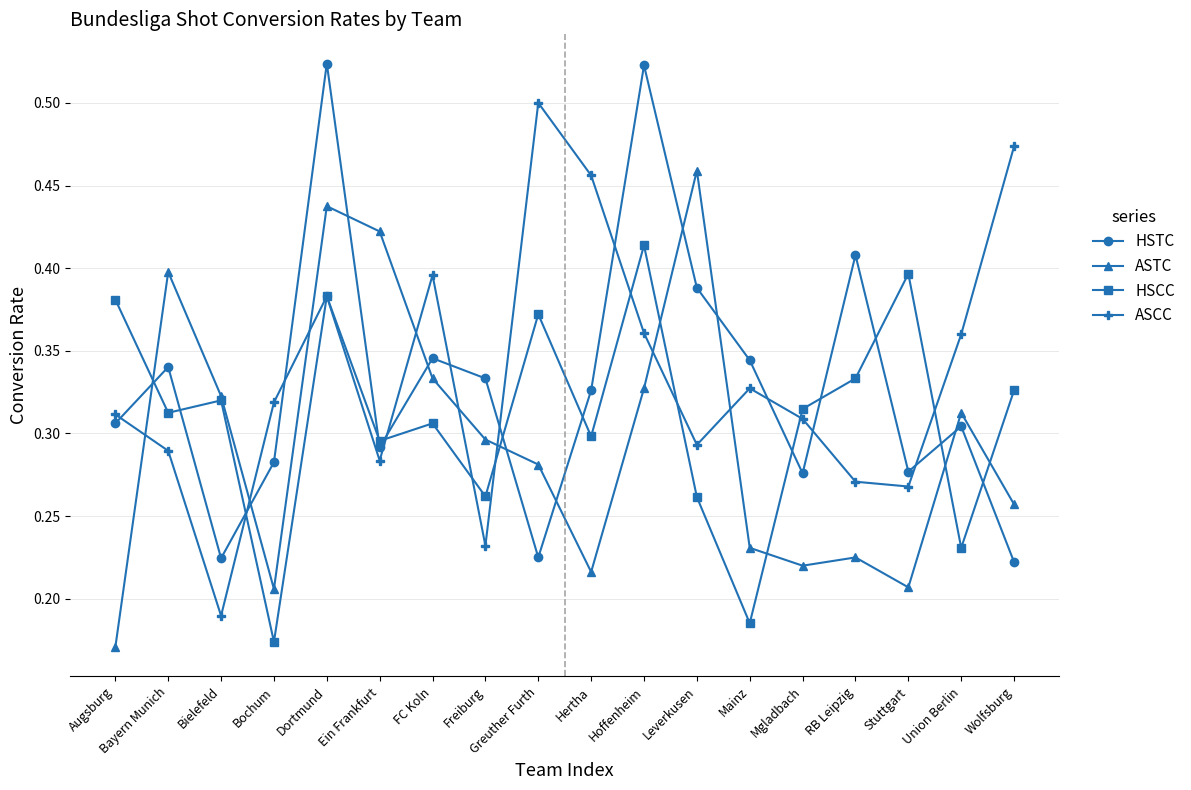

Where do HSTC and HSCC first cross each other?

Augsburg and Bayern Munich